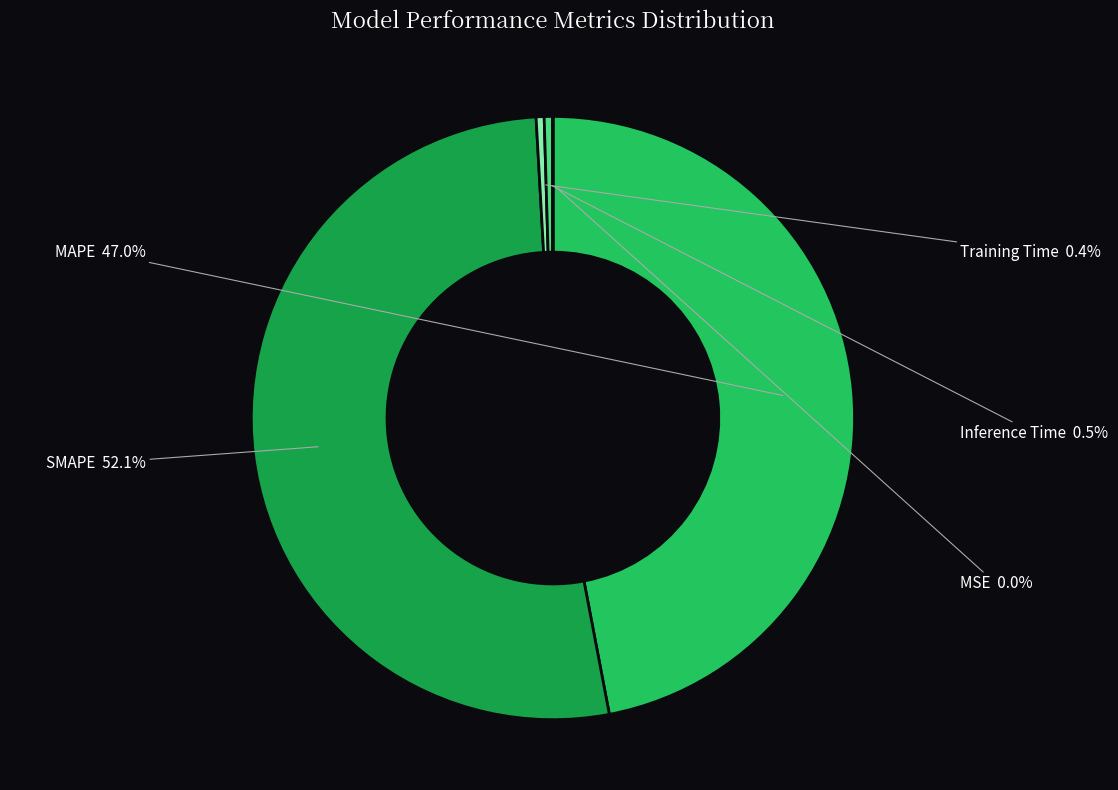

Count the number of slices in the pie.

5